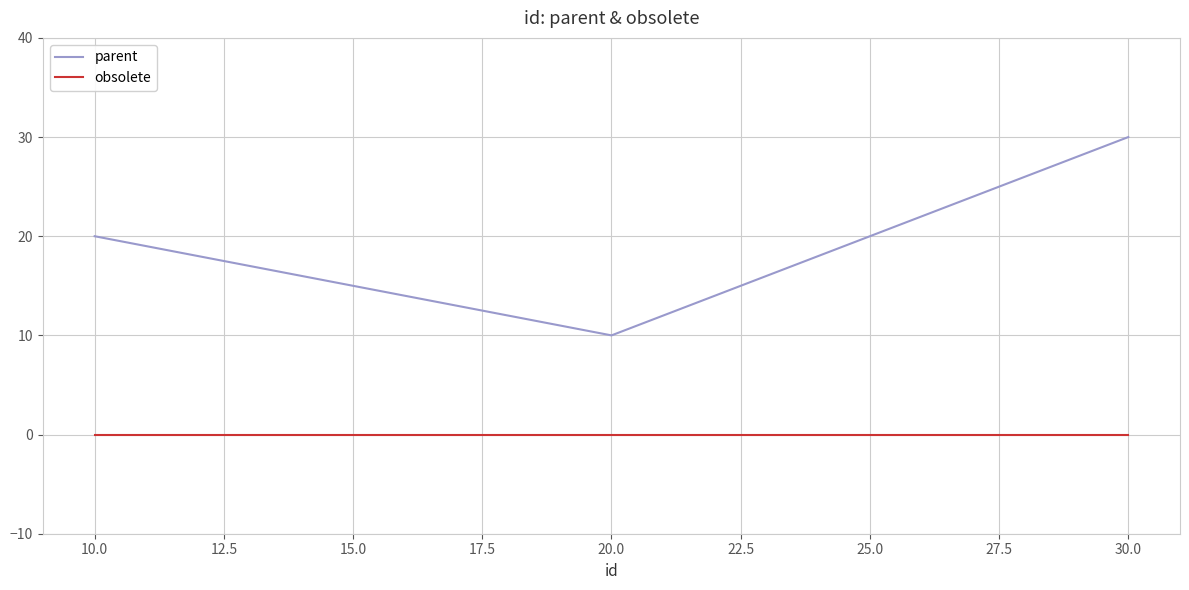

At which category is the sum across all series the highest?

30.0